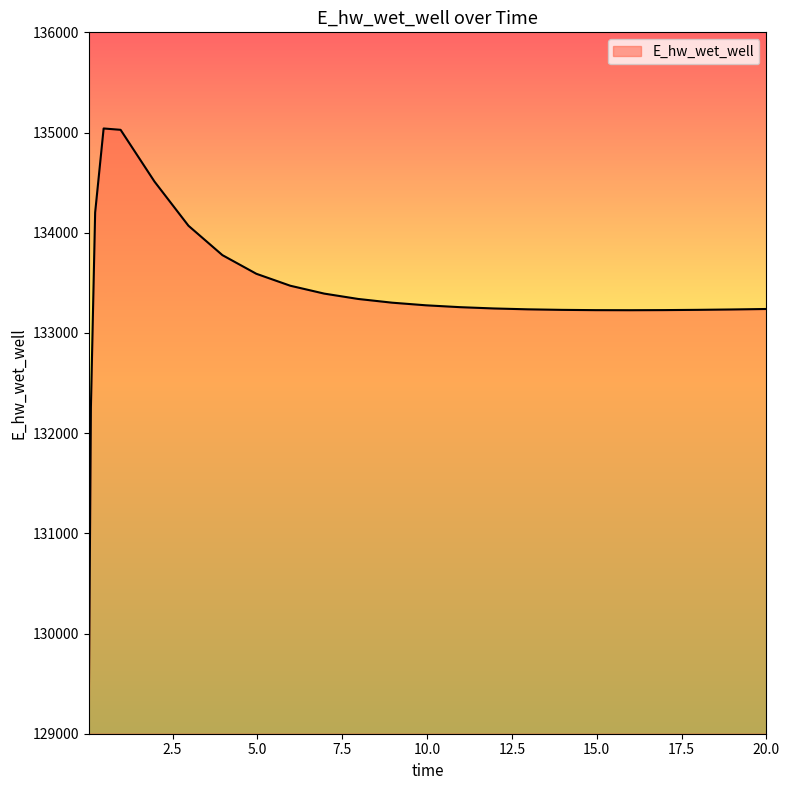

What is the smallest value displayed?

129223.8